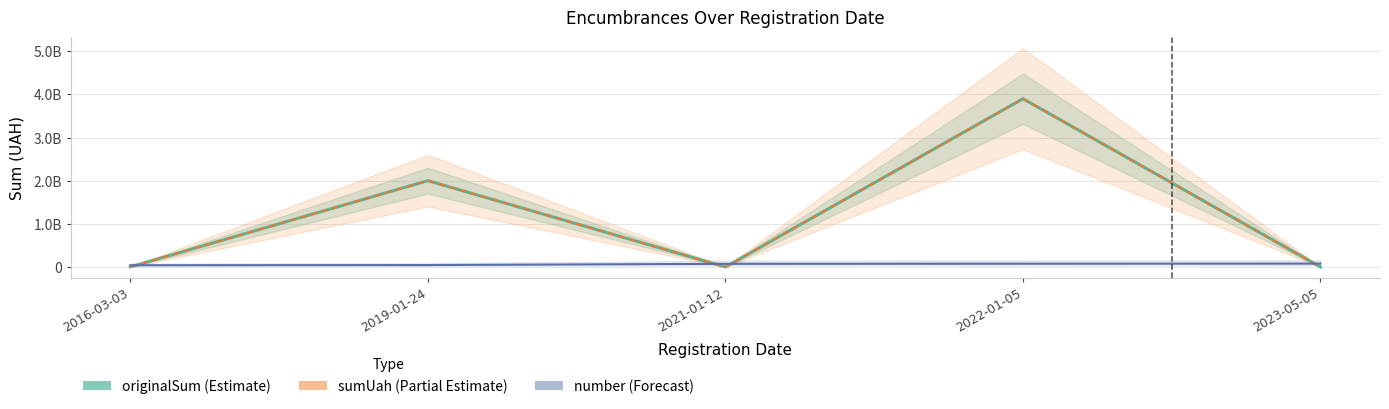

At which label does sumUah (Partial Estimate) reach its minimum?

2023-05-05